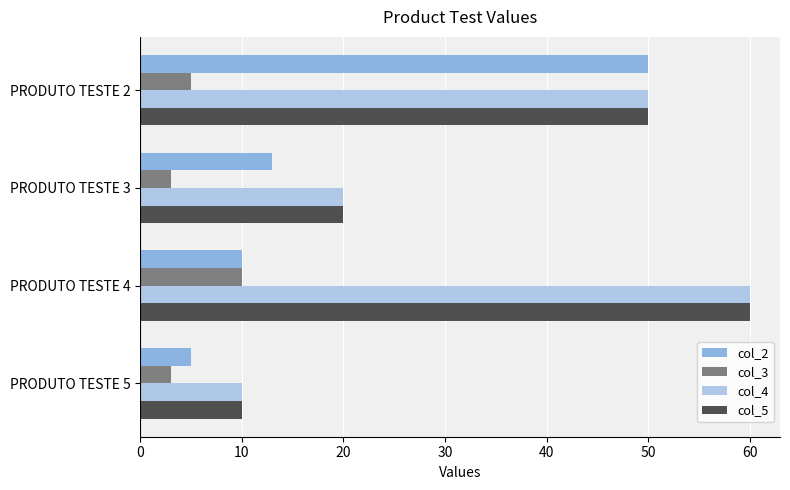

What is the difference between the second highest and second lowest values in the col_3 series?

2